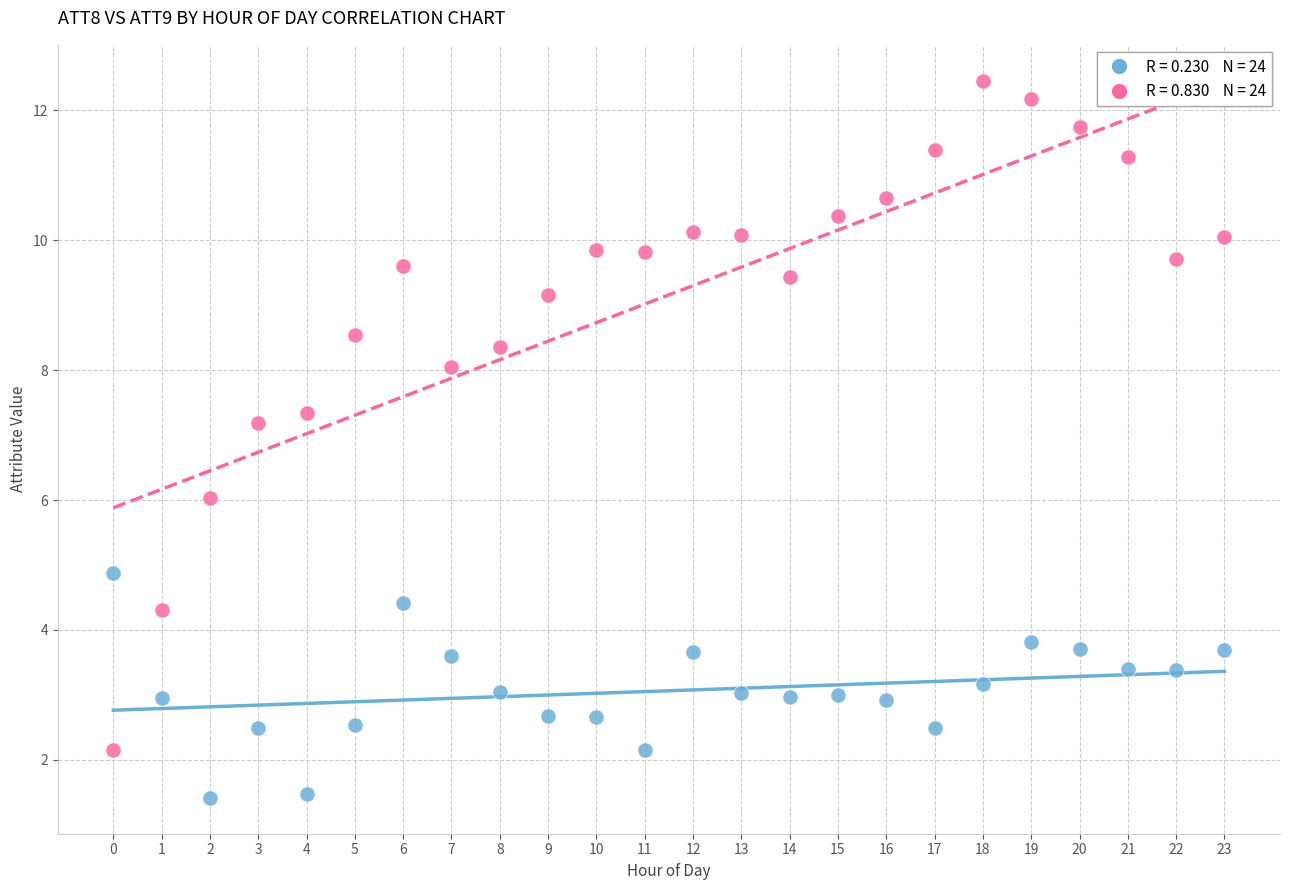

Across all data points, what is the range of Y values (max minus min)?

11.0